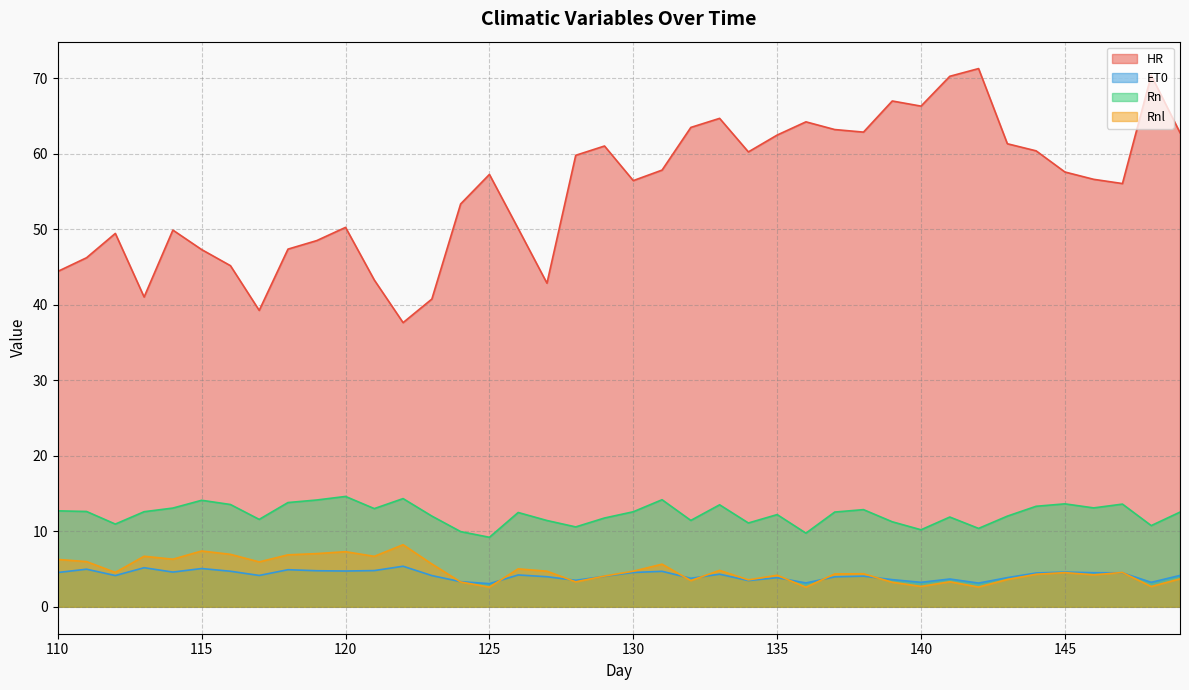

What is the value of the Rnl point at the 24th from the left?

4.8